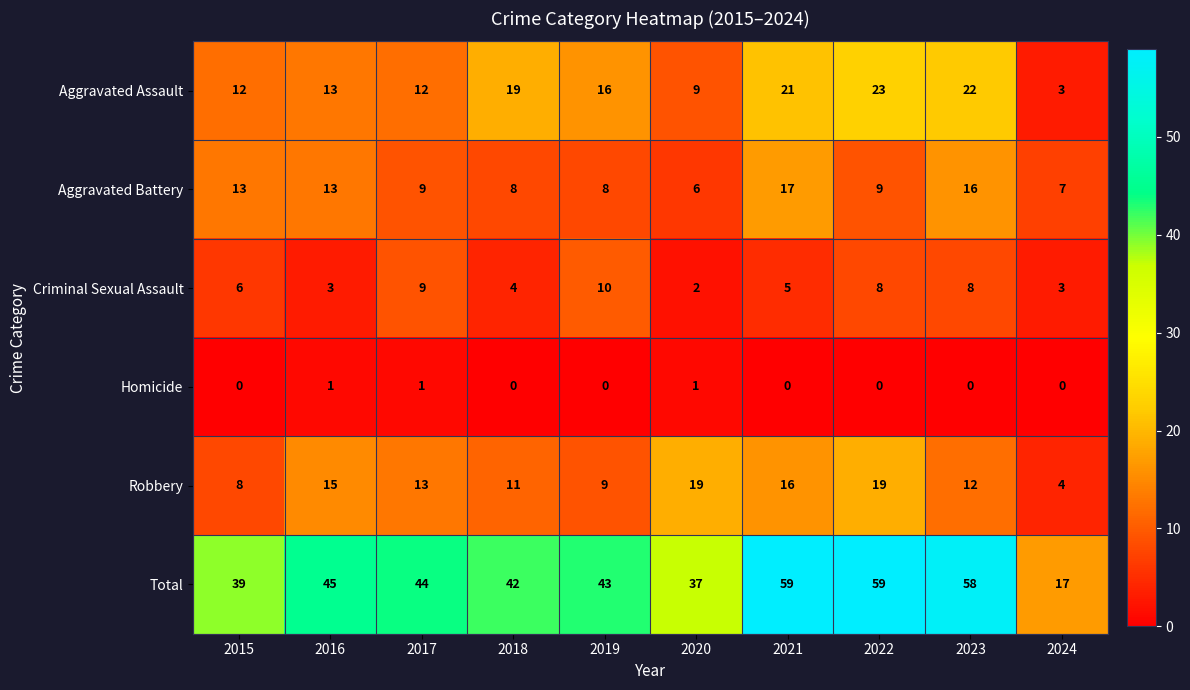

What is the lowest value of the Aggravated Battery series?

6